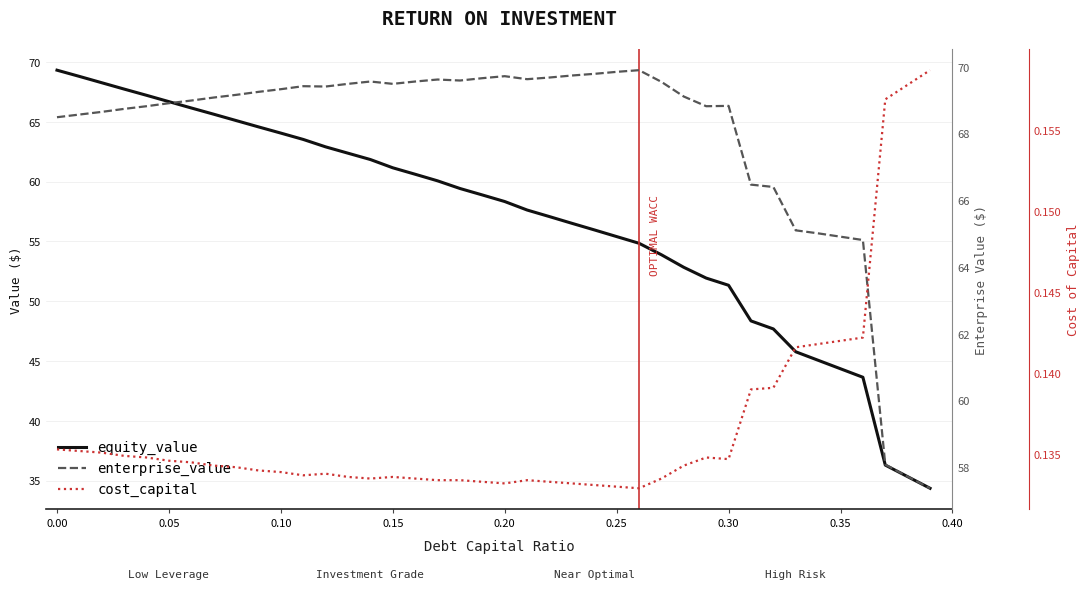

How many values in the enterprise_value series exceed 69?

22